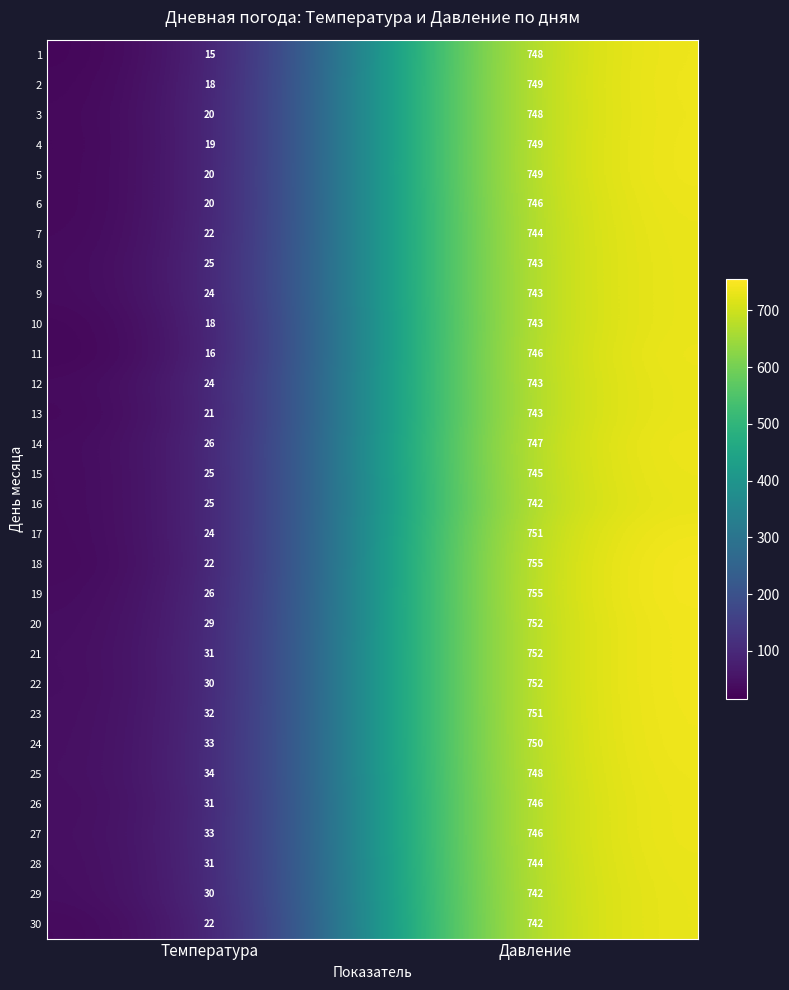

What is the spread (max minus min) of values at Температура?

19